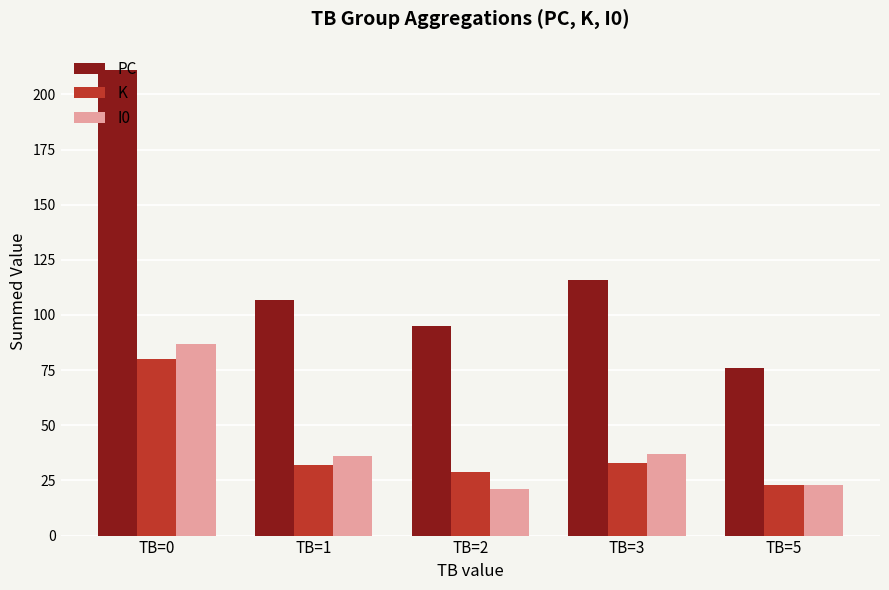

Is the value of I0 at TB=1 greater than the value of PC at TB=0?

No